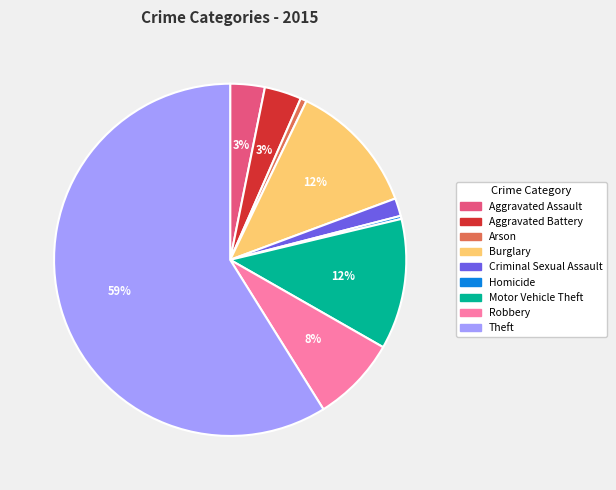

To the nearest percent, what portion does Burglary represent?

12%